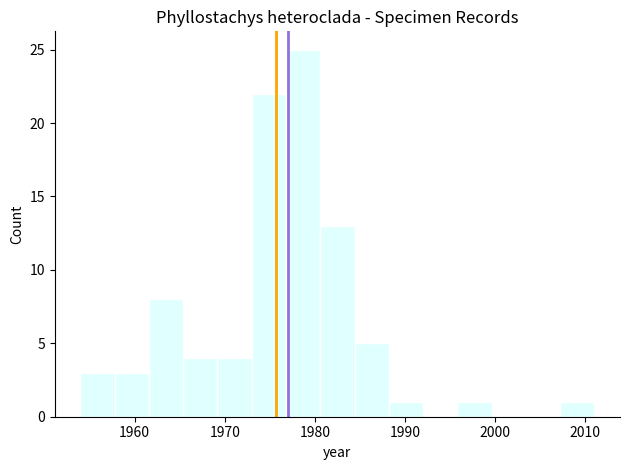

Around what value on the x-axis is the tallest bar? Give the approximate position of its centre, as read against the axis.

1979